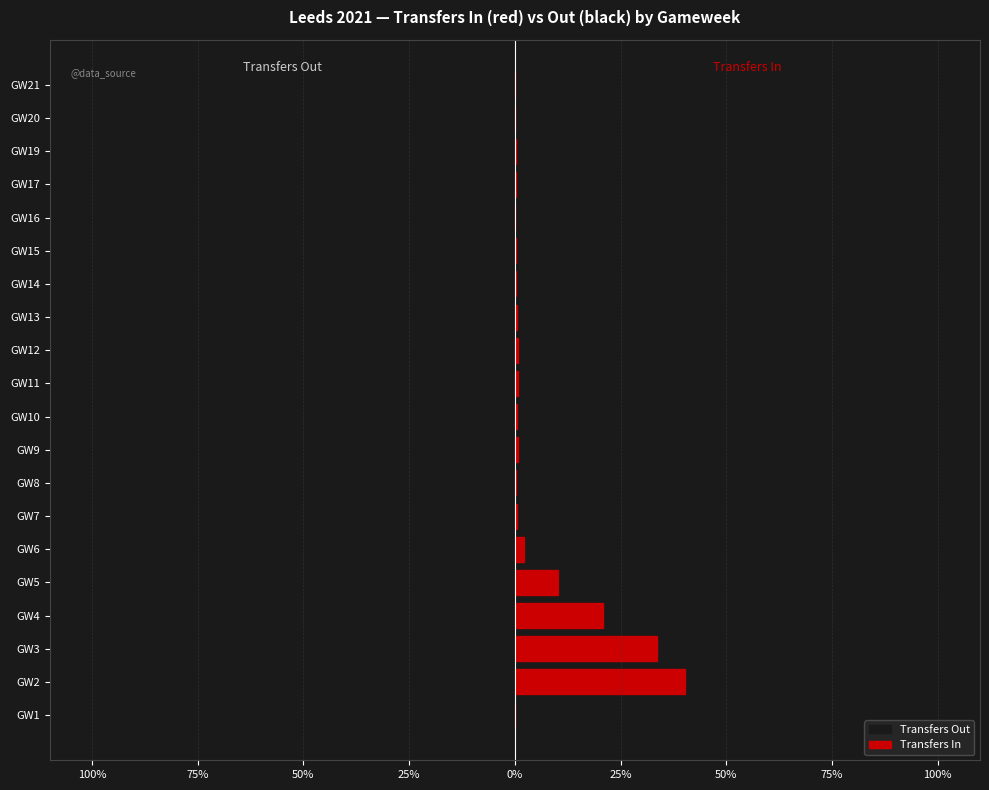

What is the difference between the highest and lowest values at GW20?

13.0